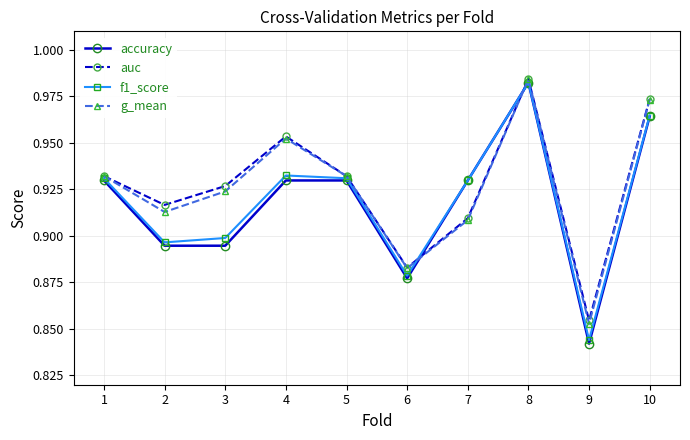

Which category has the highest value in the f1_score series?

8